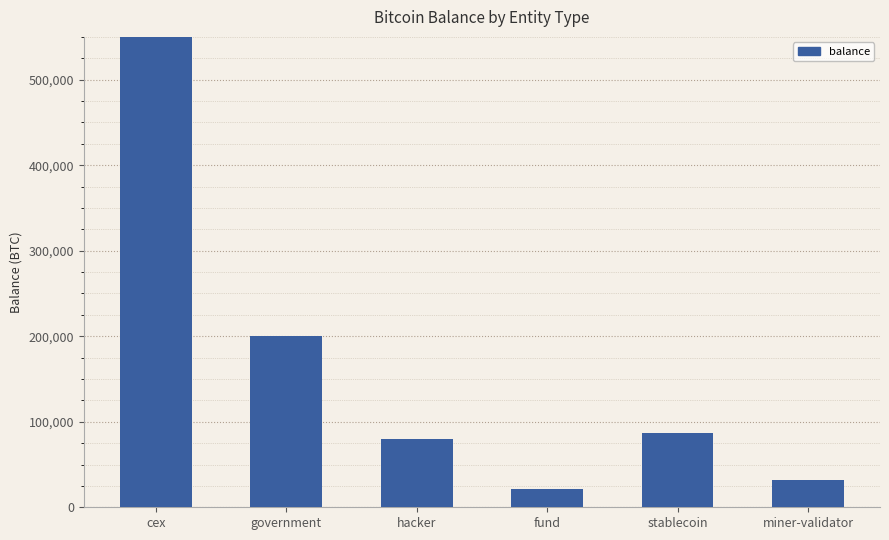

What is the difference between the values at stablecoin and fund?

64644.8